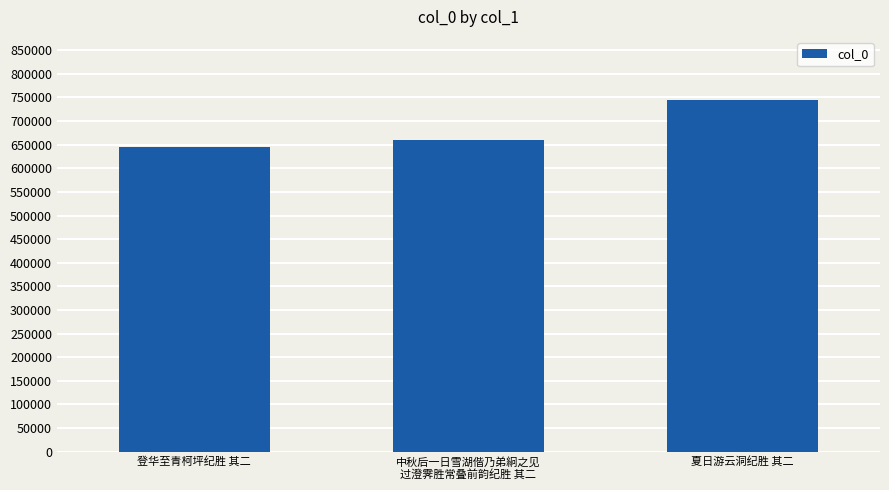

Read the value at 夏日游云洞纪胜 其二, to the nearest 100.

744300